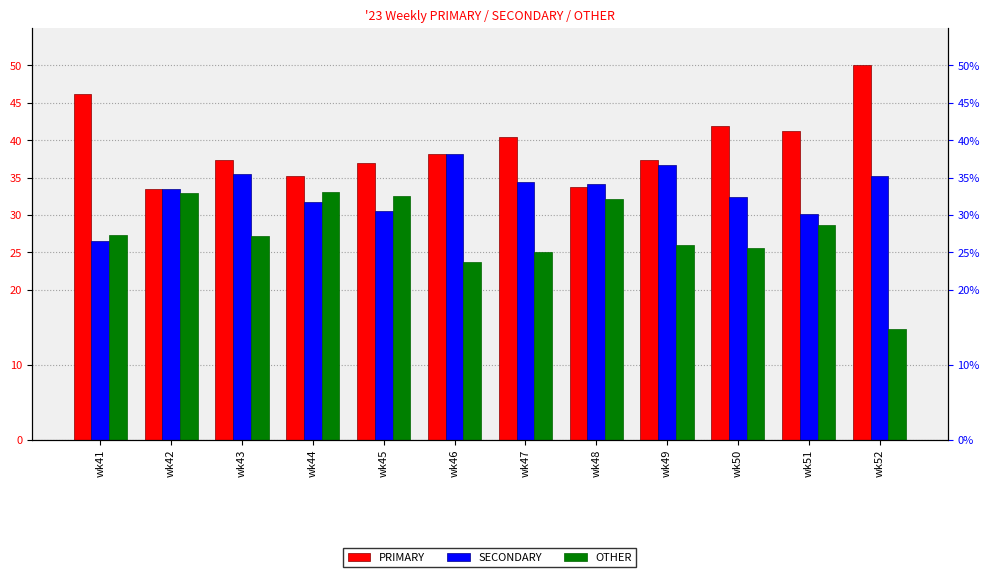

Where does the PRIMARY series first go above 38?

wk41